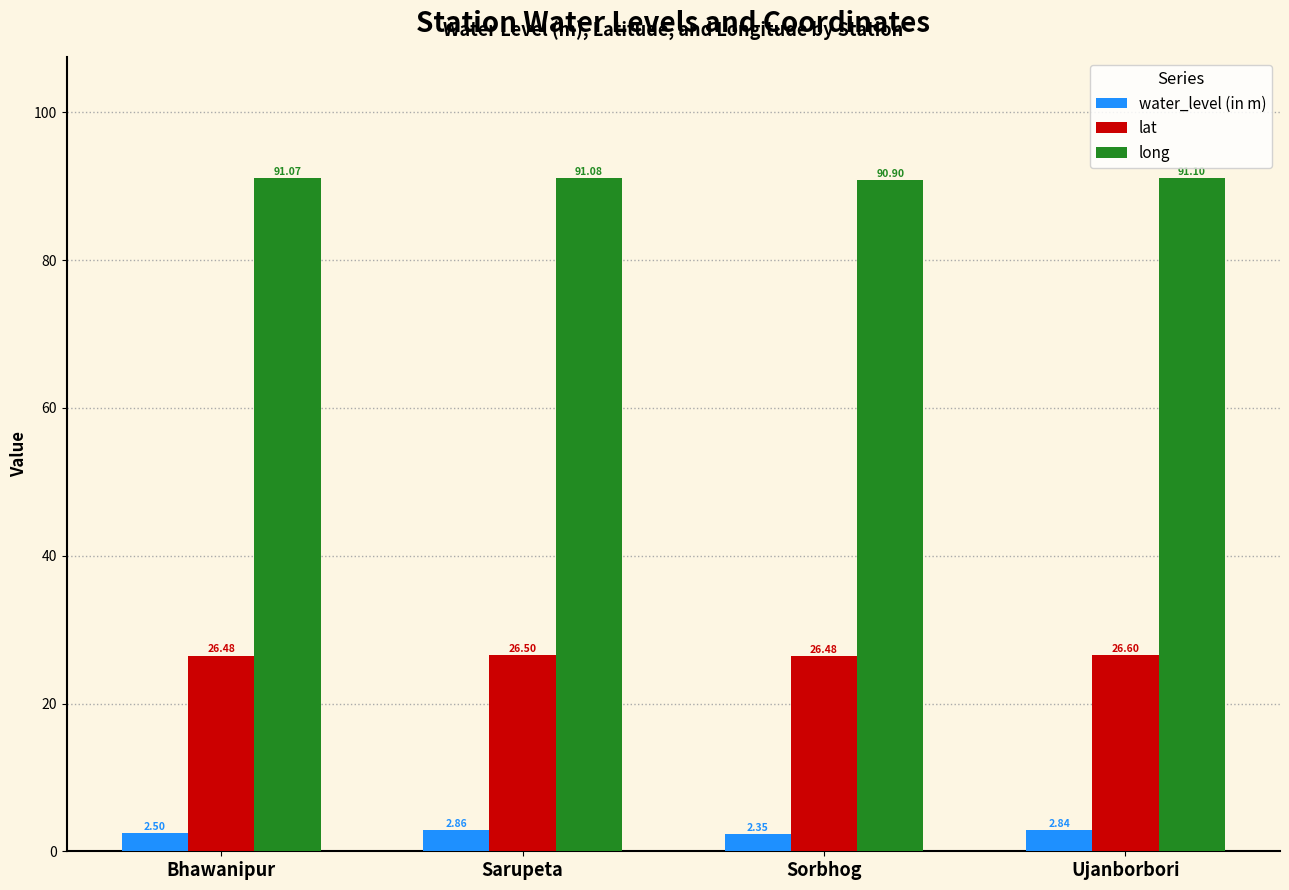

What position from the left is Bhawanipur?

1